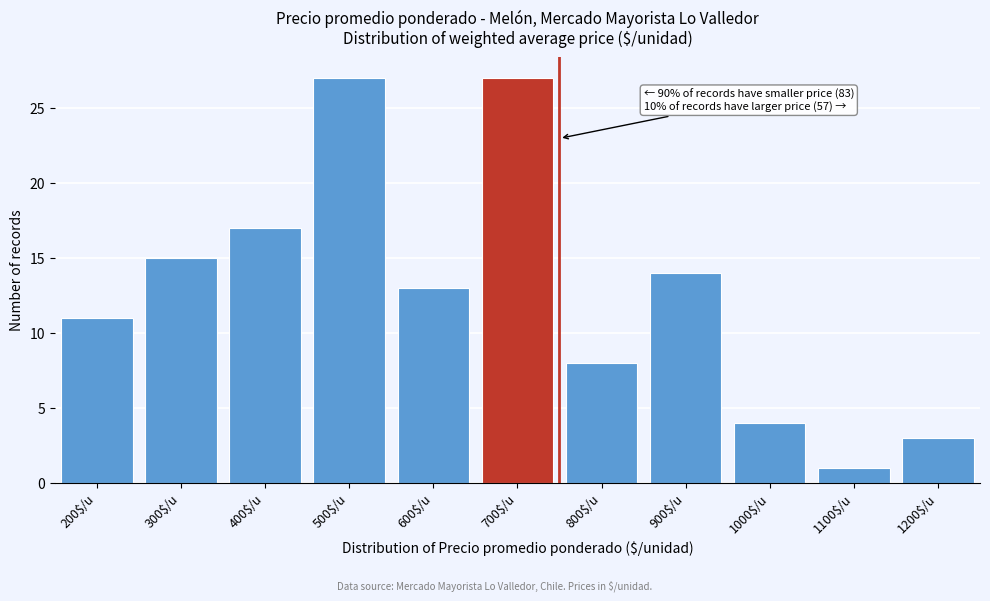

Reading left to right, extract all data points from this chart.

11	15	17	27	13	27	8	14	4	1	3